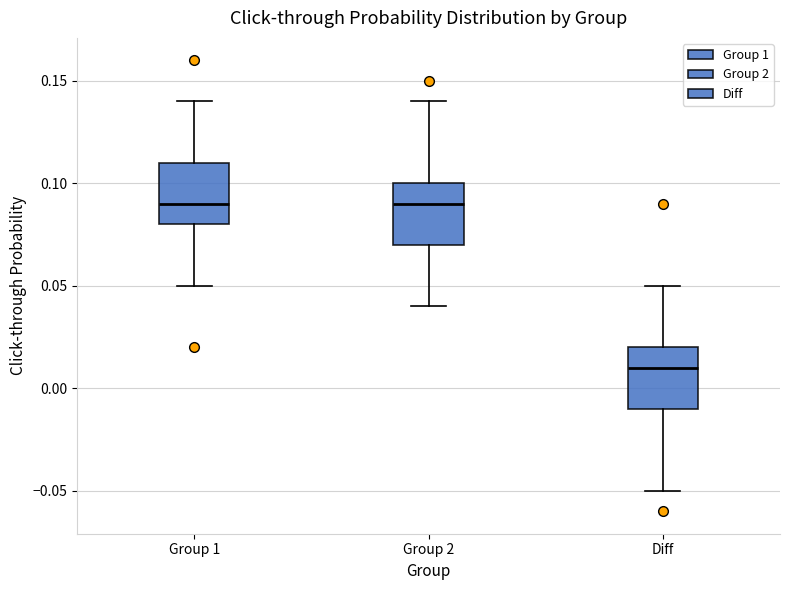

Reading left to right, transcribe this box plot: for each box, give where its median line is, the range the box spans, and where its two whiskers end, as read against the y-axis. The values are not printed on the chart, so give them approximately, as read against the axis.

Group 1: median 0.09, box 0.08 to 0.11, whiskers 0.05 to 0.14
Group 2: median 0.09, box 0.07 to 0.10, whiskers 0.04 to 0.14
Diff: median 0.01, box -0.01 to 0.02, whiskers -0.05 to 0.05